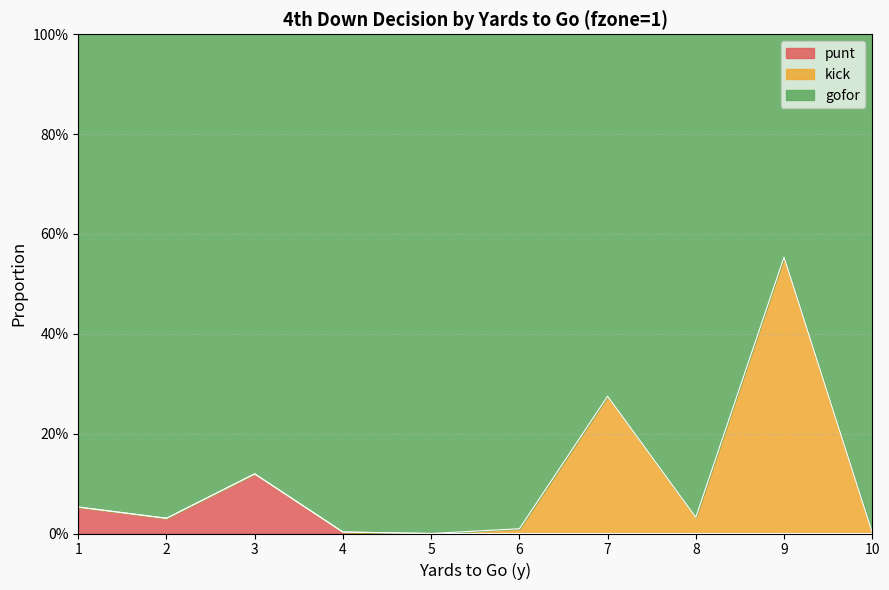

True or false: punt has more than 1 interior local peaks.

False